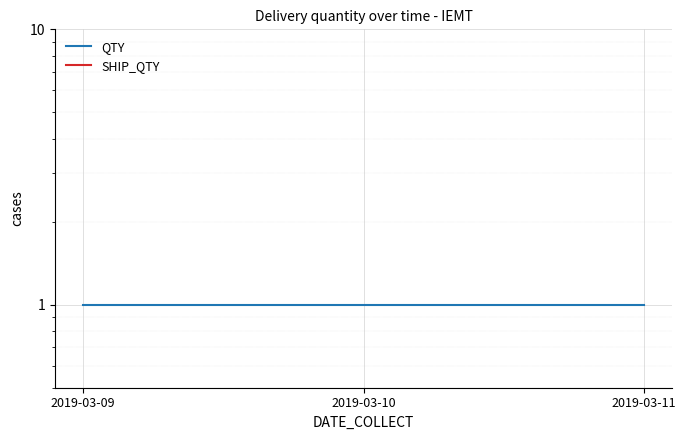

Does the chart display data point markers on the line(s)?

No